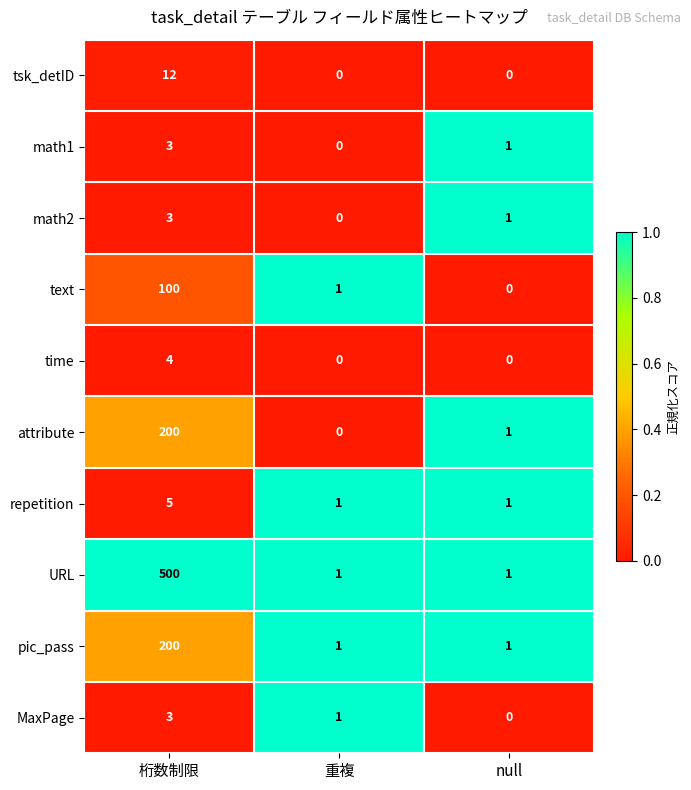

What is the maximum value for pic_pass?

200